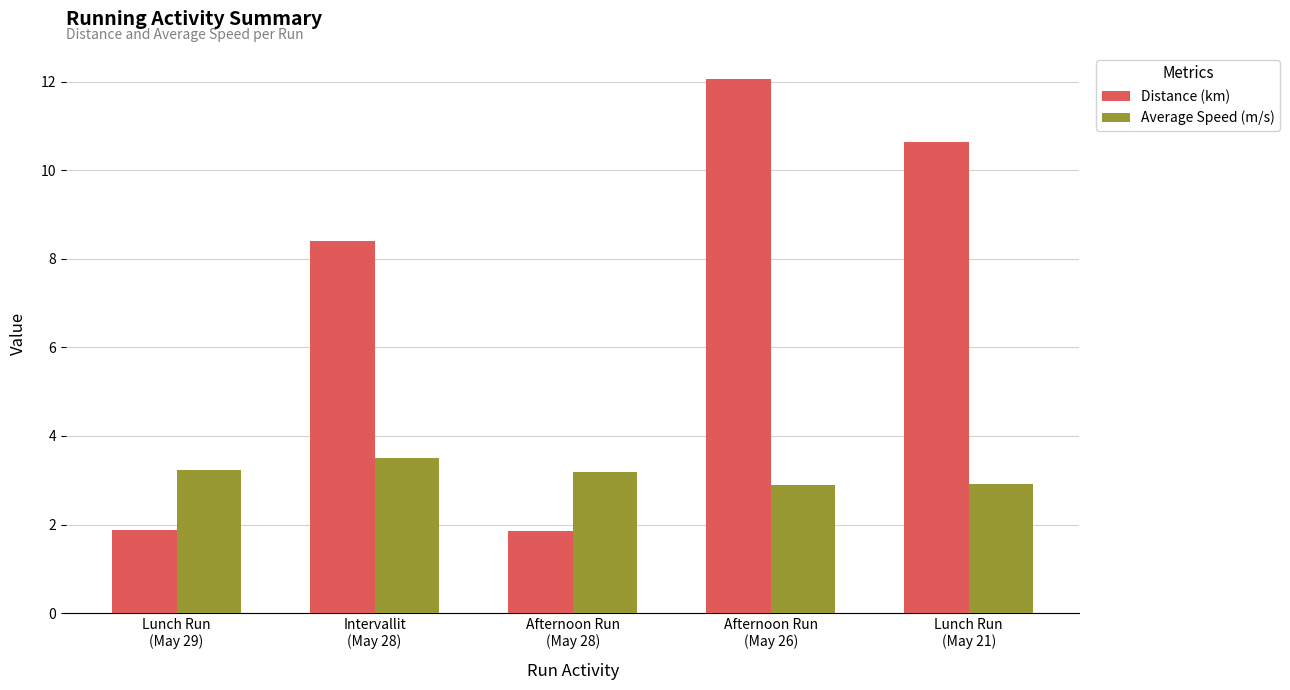

Rank the series by their average value, from lowest to highest.

Average Speed (m/s), Distance (km)